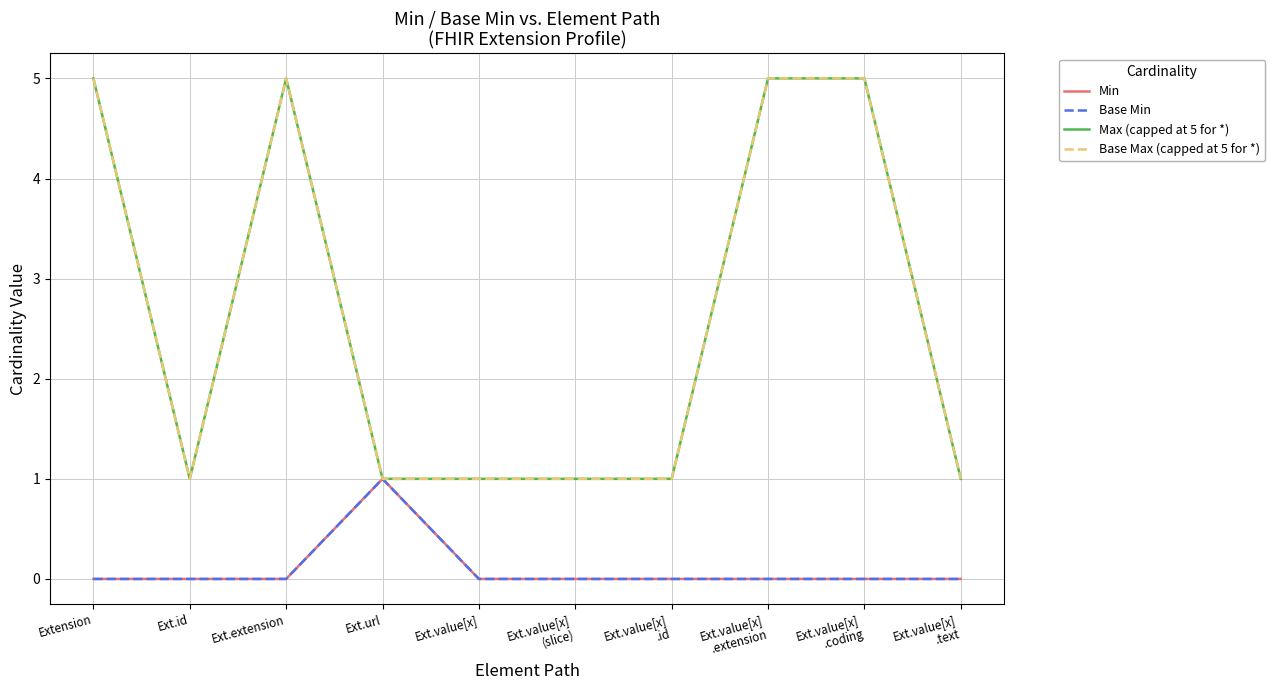

Does the chart have visible grid lines?

Yes